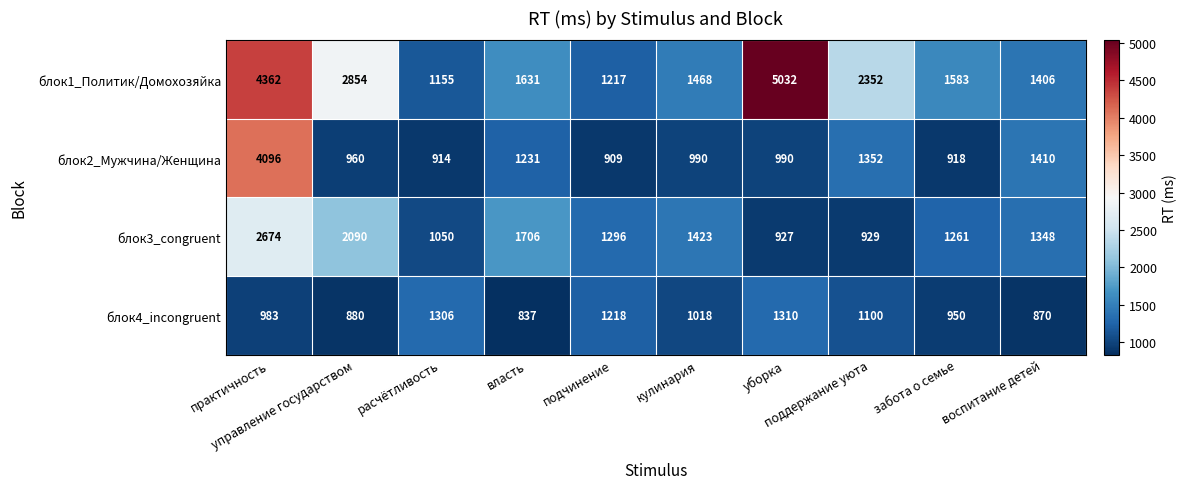

What is the maximum value shown in the chart?

5032